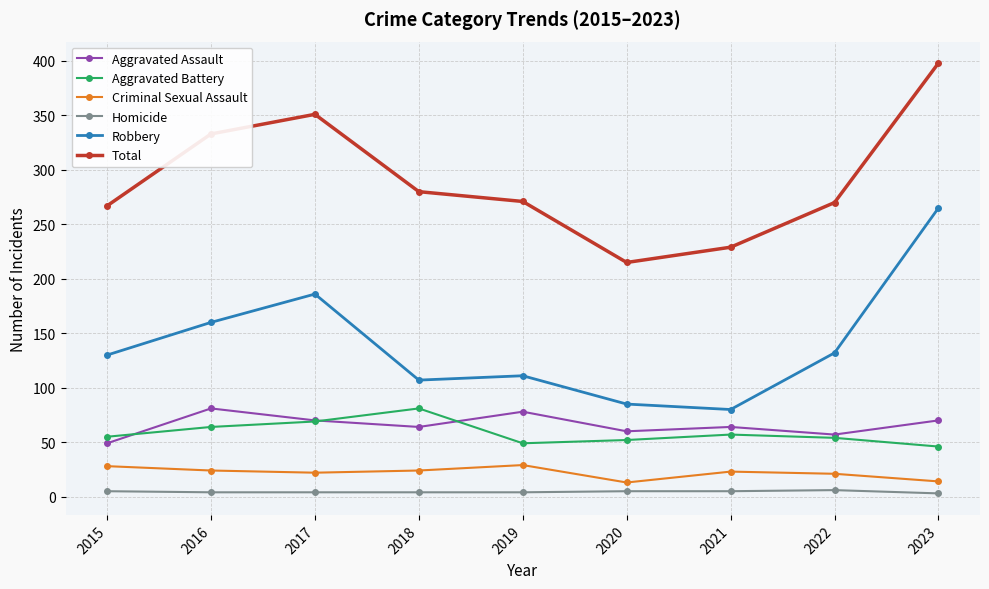

What is the minimum value for Aggravated Assault?

49